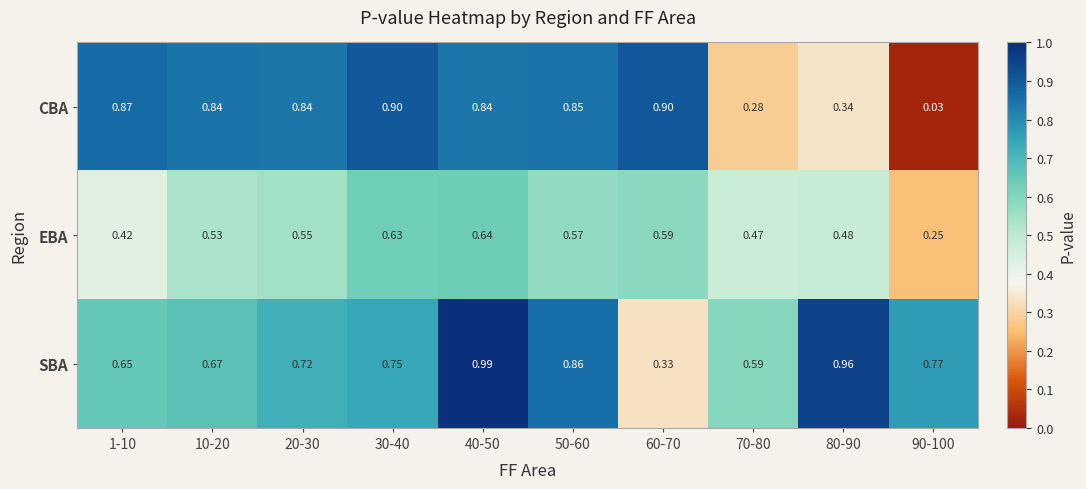

Rank the series by their average value, from lowest to highest.

EBA, CBA, SBA